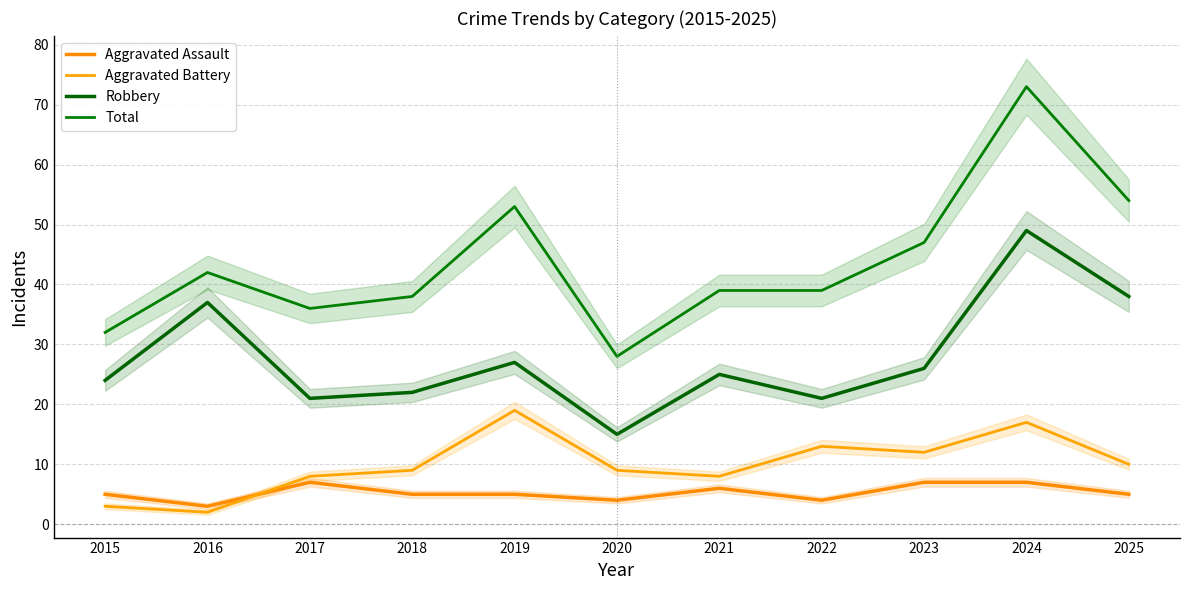

In Robbery, how many points are higher than both neighbors (excluding endpoints)?

4